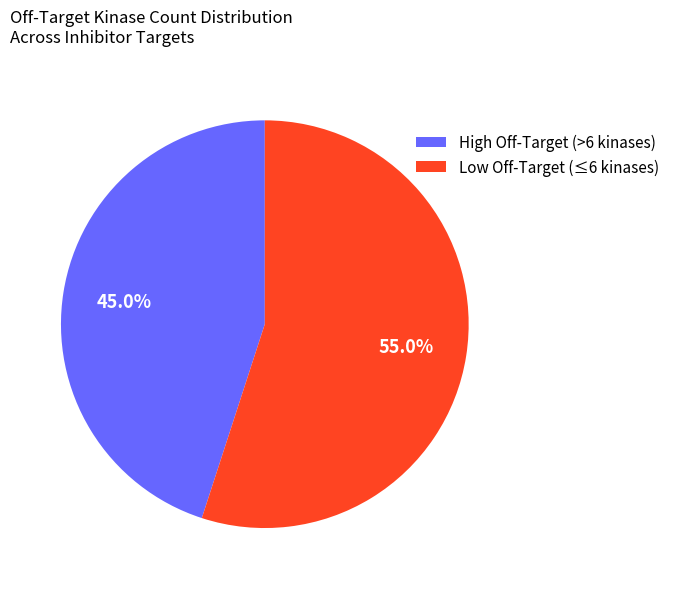

What percentage is NOT represented by Low Off-Target (≤6 kinases)?

45.0%